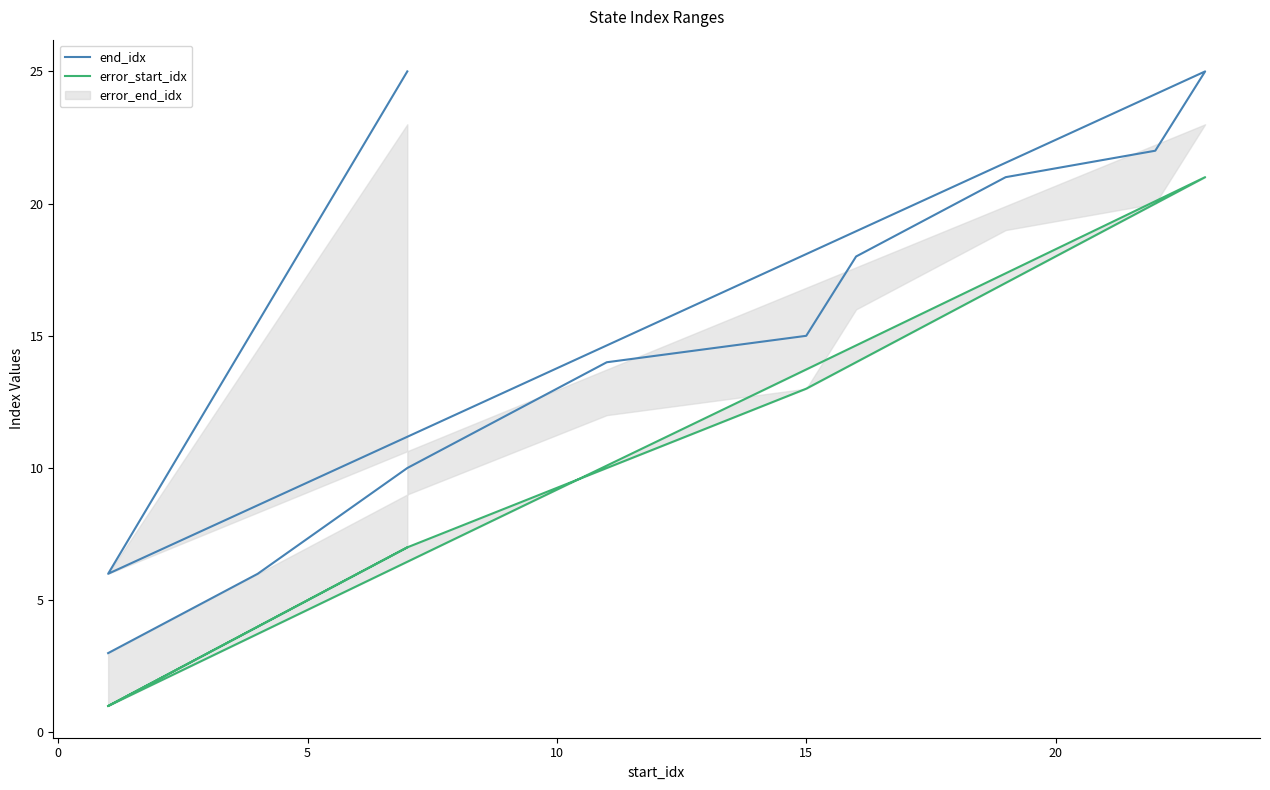

What is the label of the 11th point from the left?

10